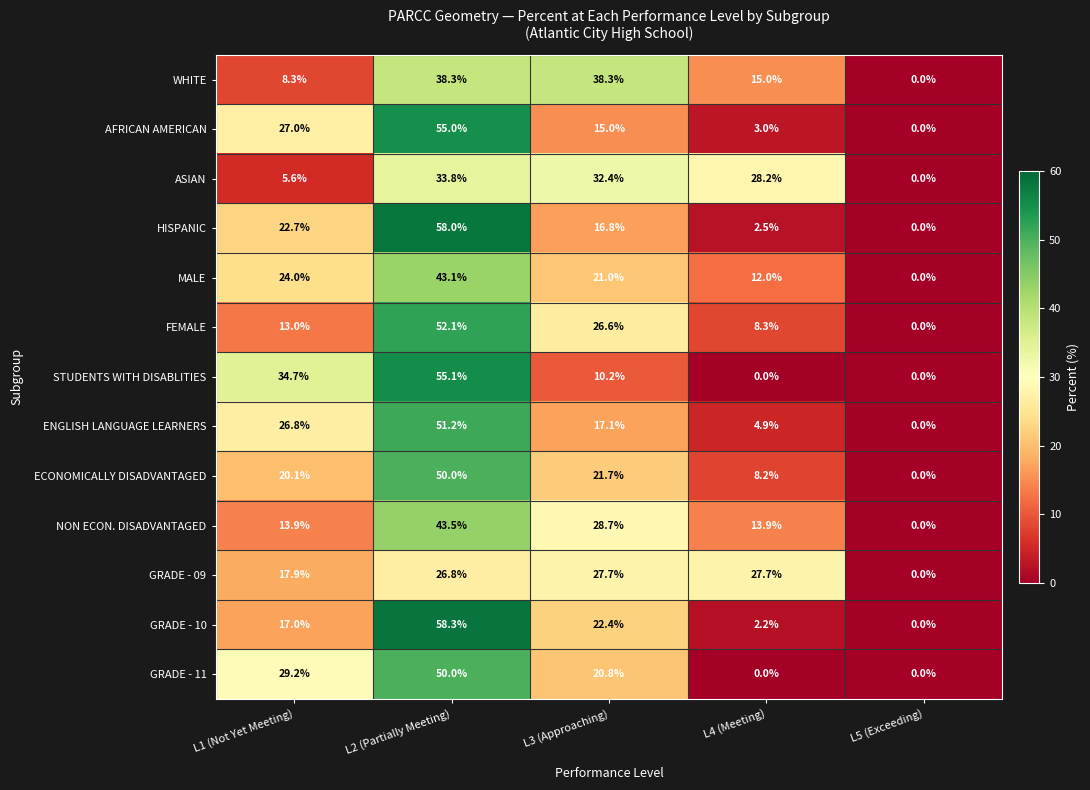

What is the sum of the NON ECON. DISADVANTAGED values at L5 (Exceeding) and L2 (Partially Meeting)?

43.5